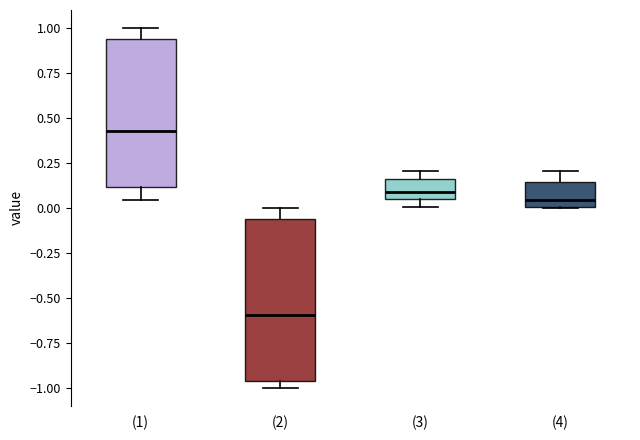

Reading left to right, read every box against the y-axis: the position of its median line, the range the box covers, and the ends of its whiskers. The values are not printed on the chart, so give them approximately, as read against the axis.

(1): median 0.45, box 0.10 to 0.95, whiskers 0.05 to 1.00
(2): median -0.60, box -0.95 to -0.05, whiskers -1.00 to 0.00
(3): median 0.10, box 0.05 to 0.15, whiskers 0.00 to 0.20
(4): median 0.05, box 0.00 to 0.15, whiskers 0.00 to 0.20